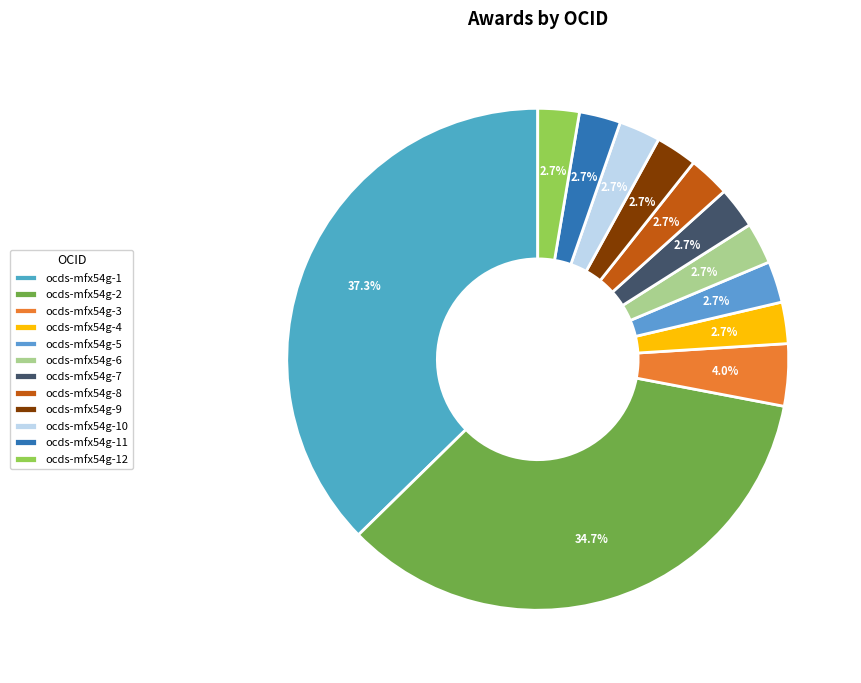

What is the total percentage of ocds-mfx54g-11 and ocds-mfx54g-4?

5.3%